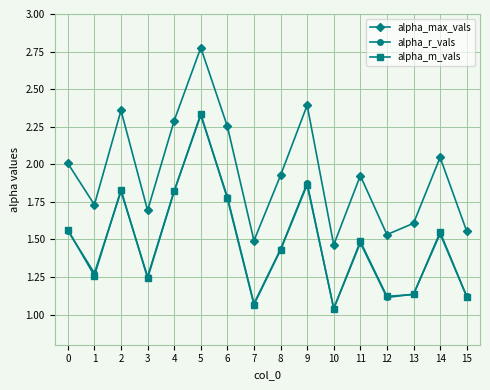

True or false: alpha_r_vals has a value of 1.6 at 0.

True